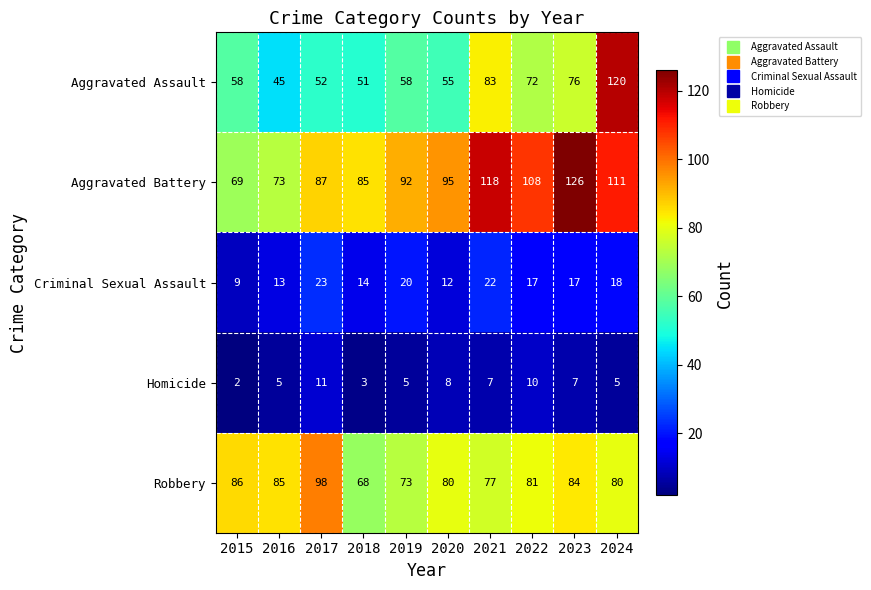

Is it true that Aggravated Assault equals 120 at 2024?

True